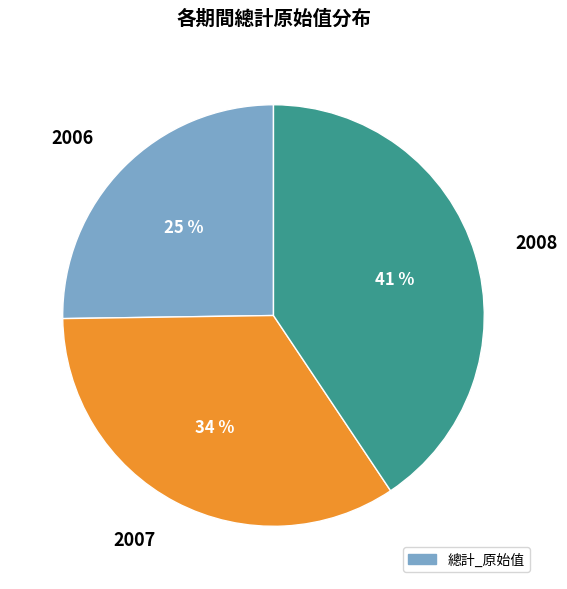

What is the ratio of the value at 2008 to the value at 2006?

1.6